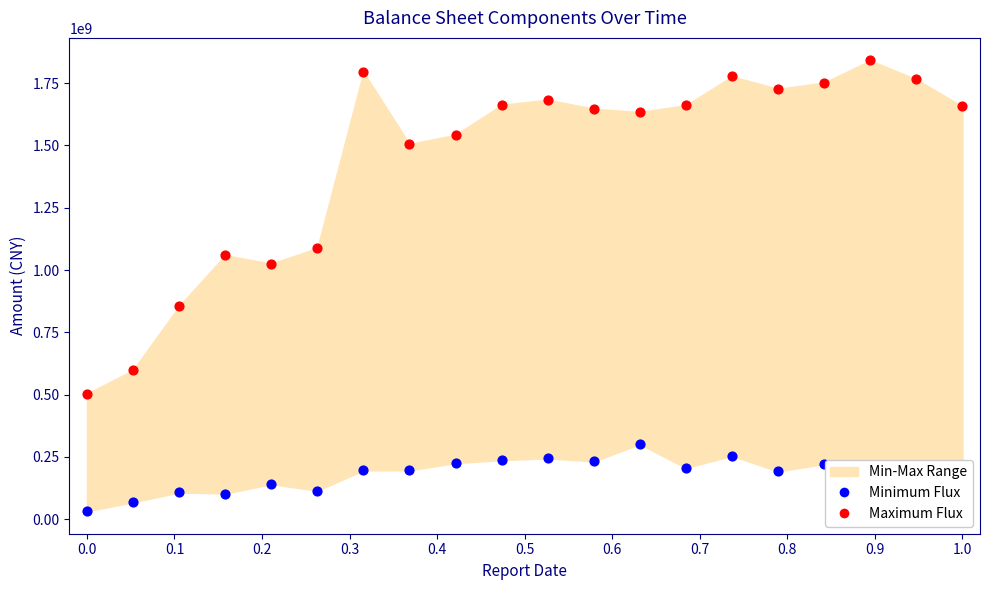

Which series contains the highest Y value?

Maximum Flux